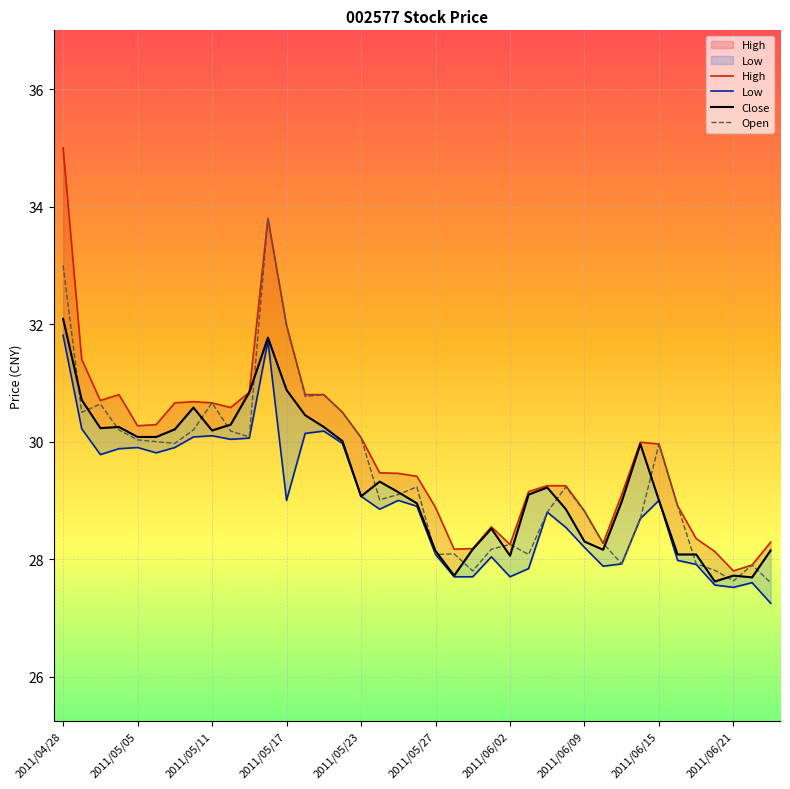

The value of Low at 2011/05/18 is 30.1. True or false?

True